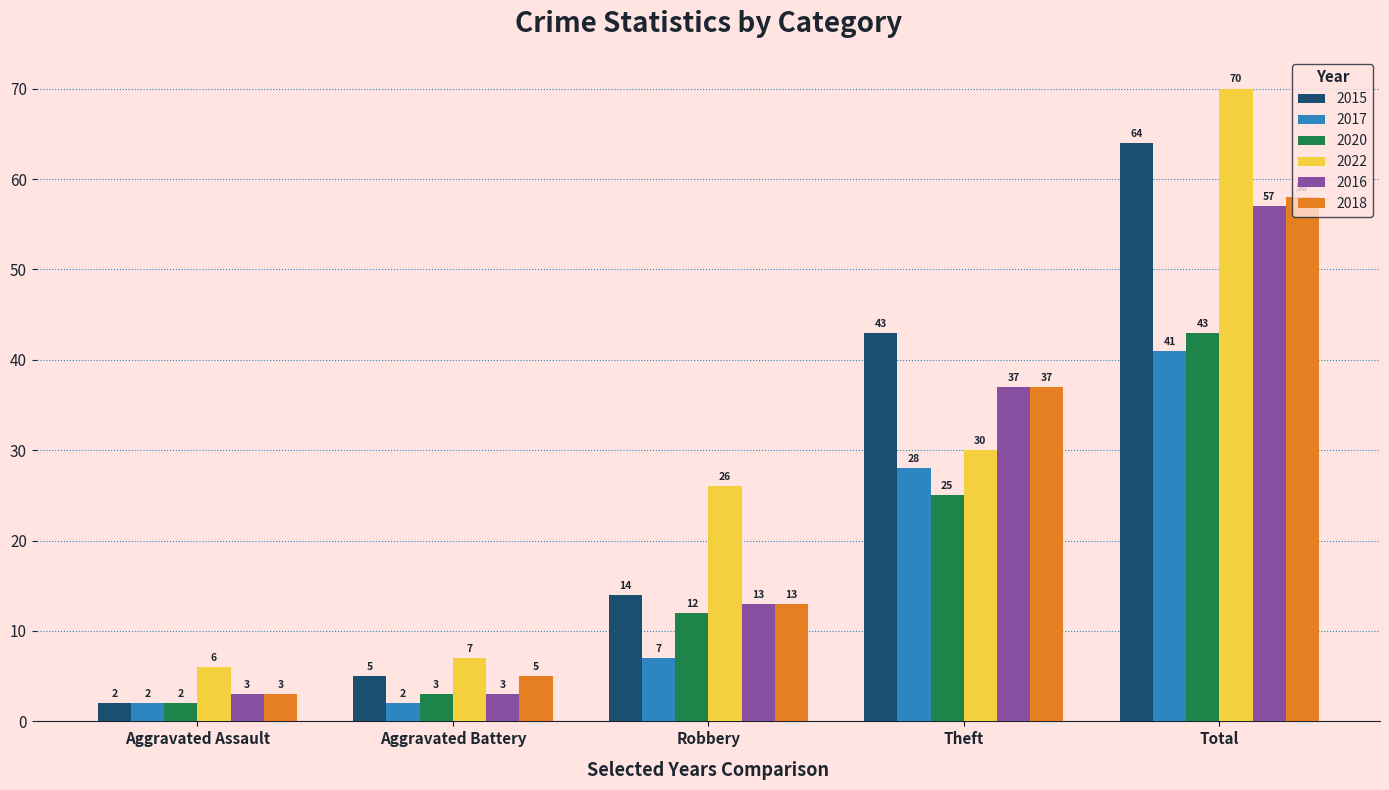

What is the total value across all series at Aggravated Battery?

25